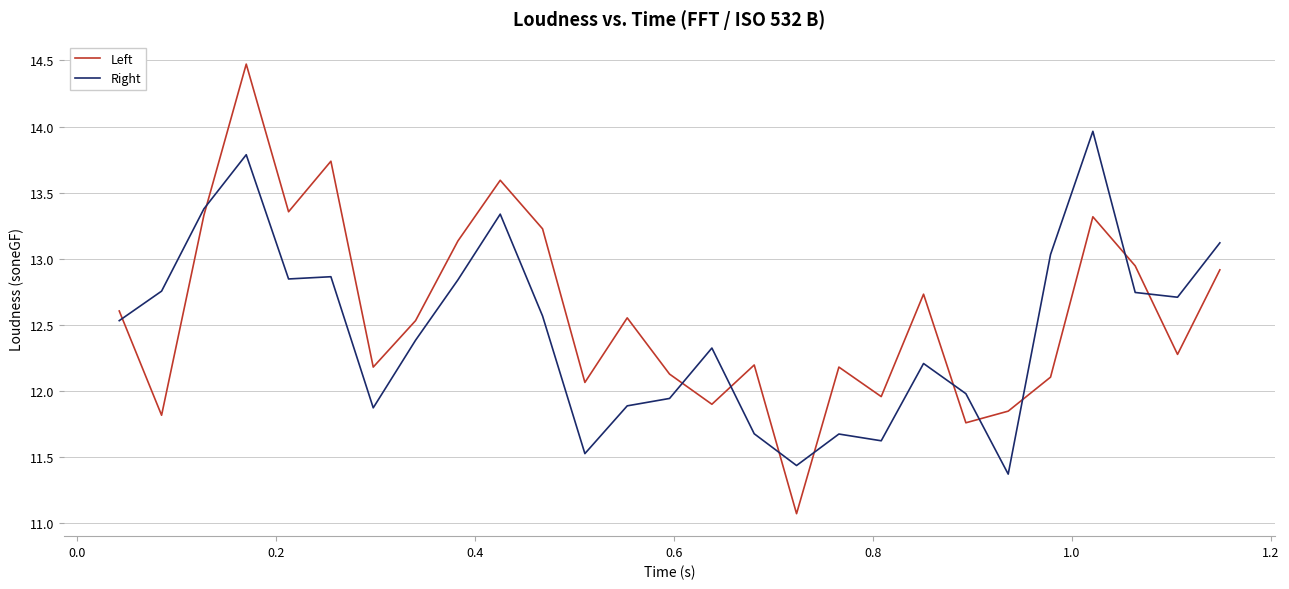

How many values in the Left series exceed 12?

21